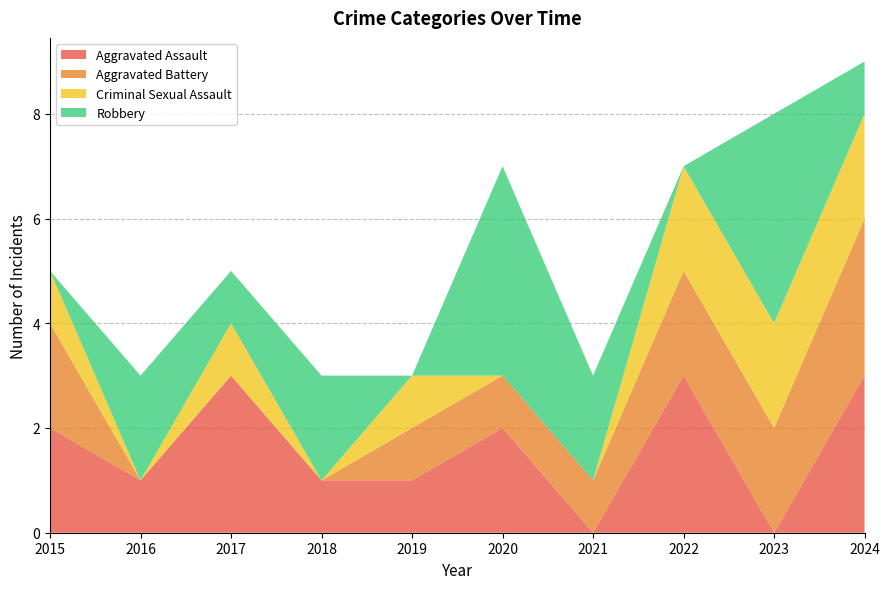

Reading left to right, what are all the values shown in this chart?

Aggravated Assault: 2	1	3	1	1	2	0	3	0	3
Aggravated Battery: 2	0	0	0	1	1	1	2	2	3
Criminal Sexual Assault: 1	0	1	0	1	0	0	2	2	2
Robbery: 0	2	1	2	0	4	2	0	4	1